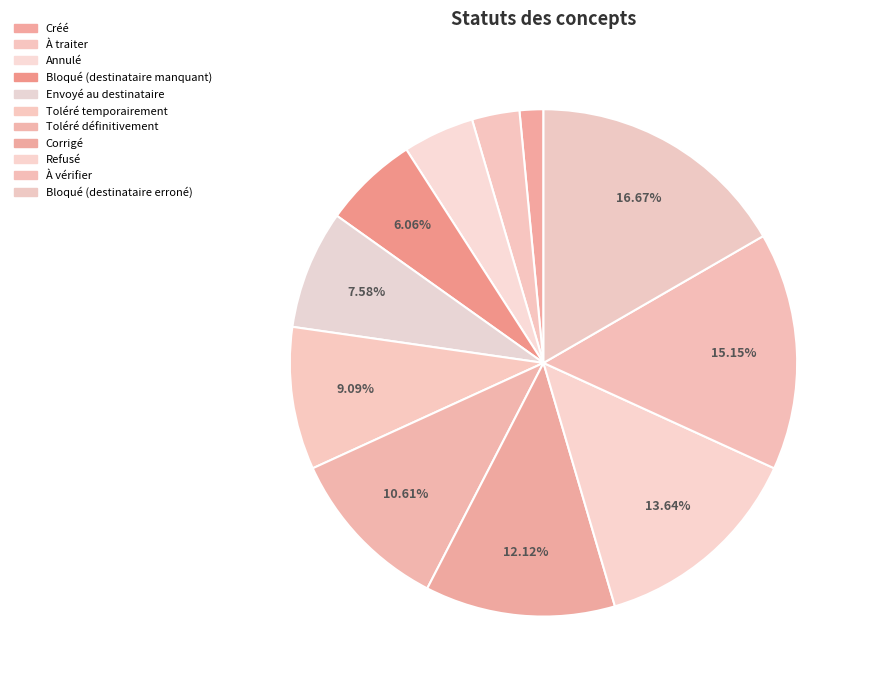

To the nearest percent, what is the difference between the Toléré temporairement and Refusé slice percentages?

5%